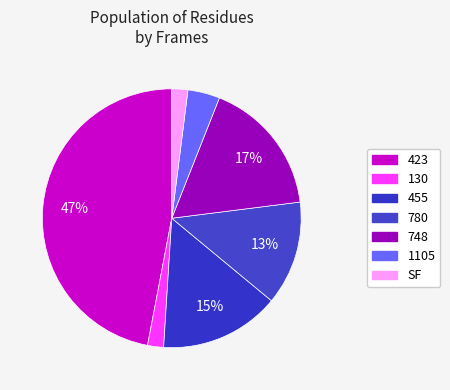

True or false: 780 accounts for 13% of the total.

True